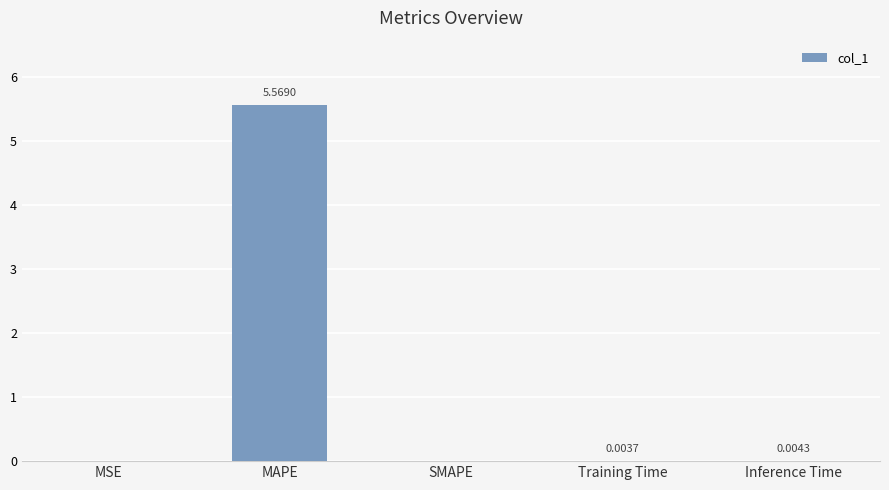

Is it true that the value at MAPE is 7.7?

False